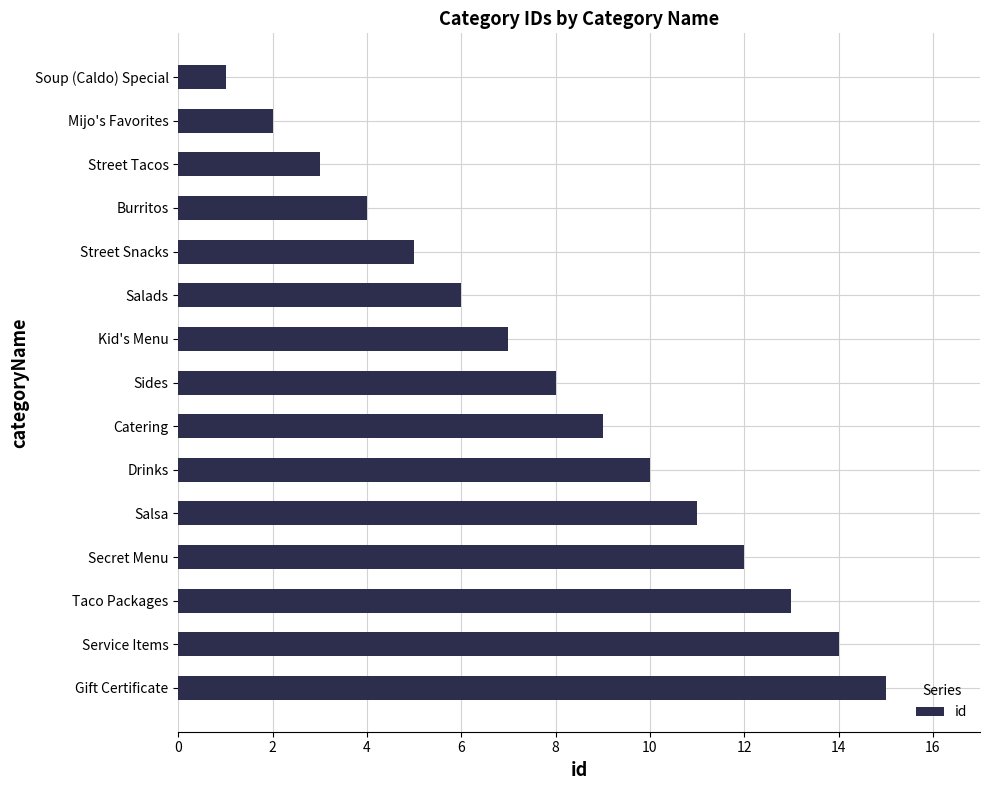

True or false: the data shows 12 at Secret Menu.

True